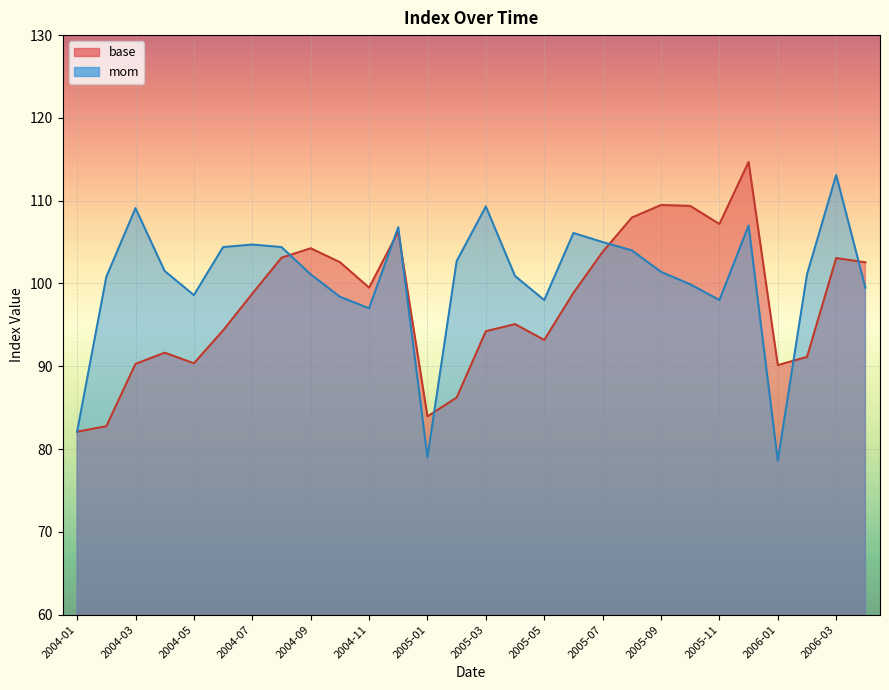

What is the difference between the highest and lowest values at 2004-11?

2.5